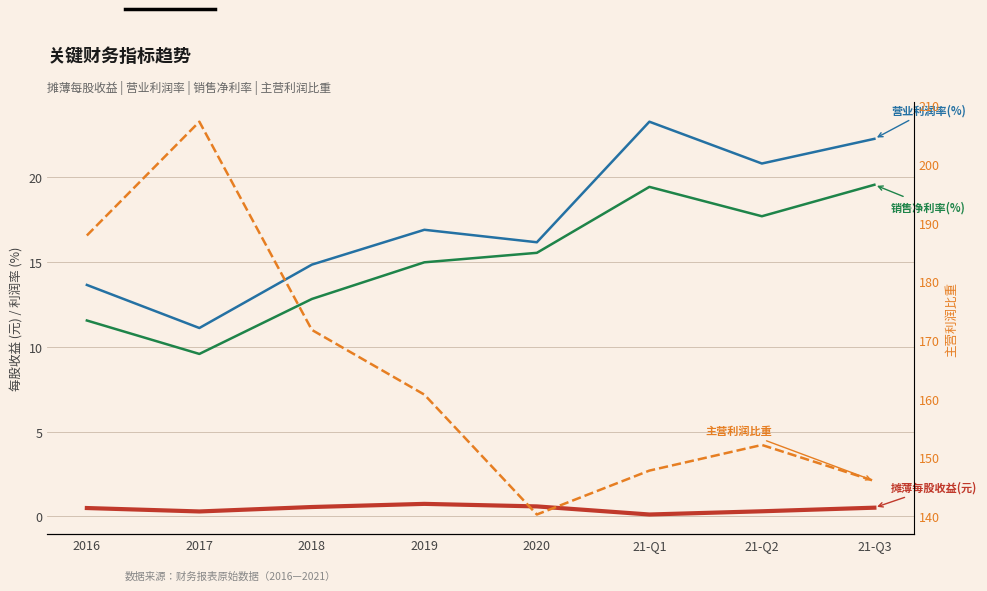

In 摊薄每股收益(元), how many points are lower than both neighbors (excluding endpoints)?

2